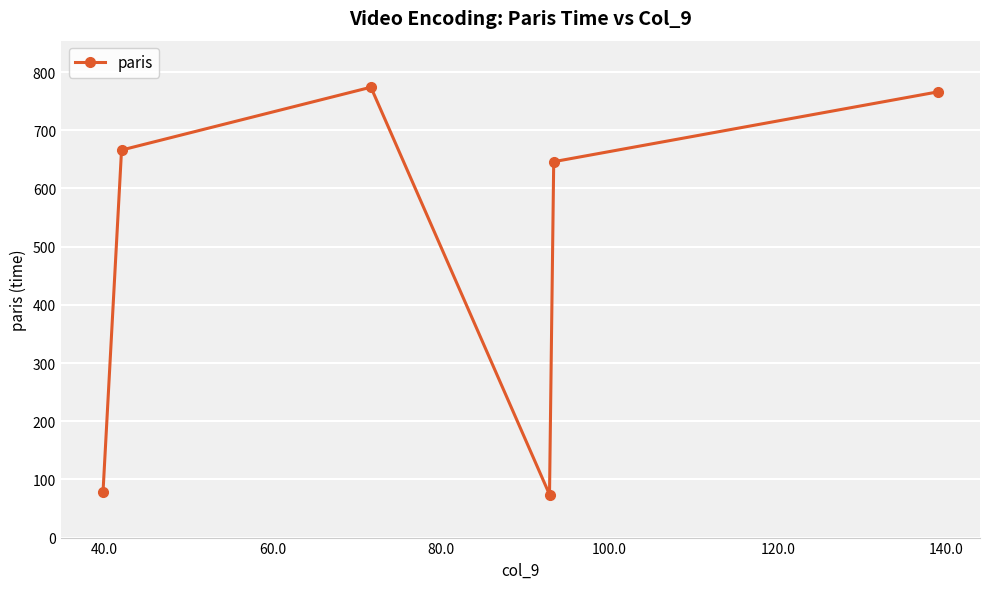

How many points are higher than both their immediate neighbors (excluding endpoints)?

1